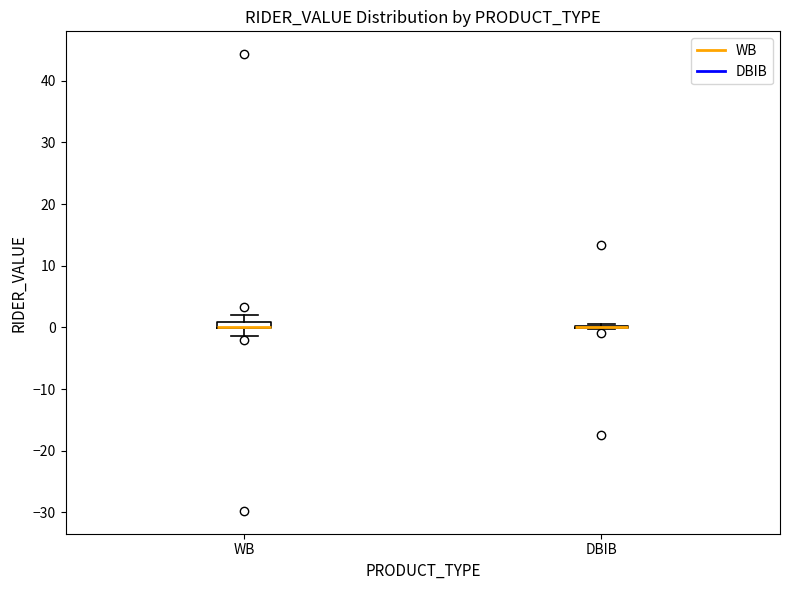

Where does the lower whisker of the box for WB end on the y-axis? The values are not printed on the chart, so give them approximately, as read against the axis.

-1